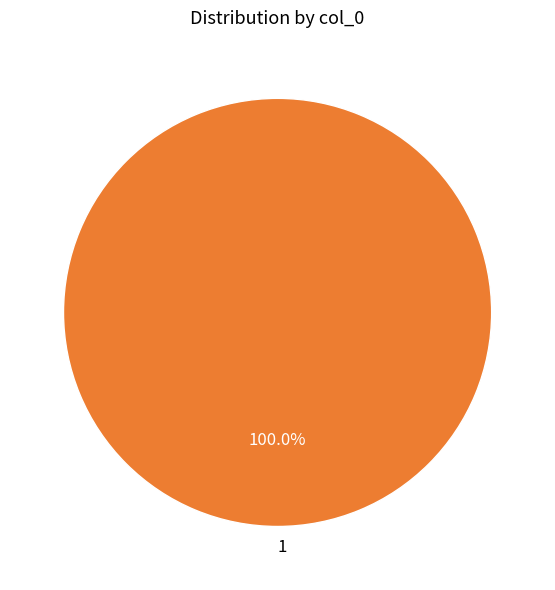

Which category accounts for the majority?

1